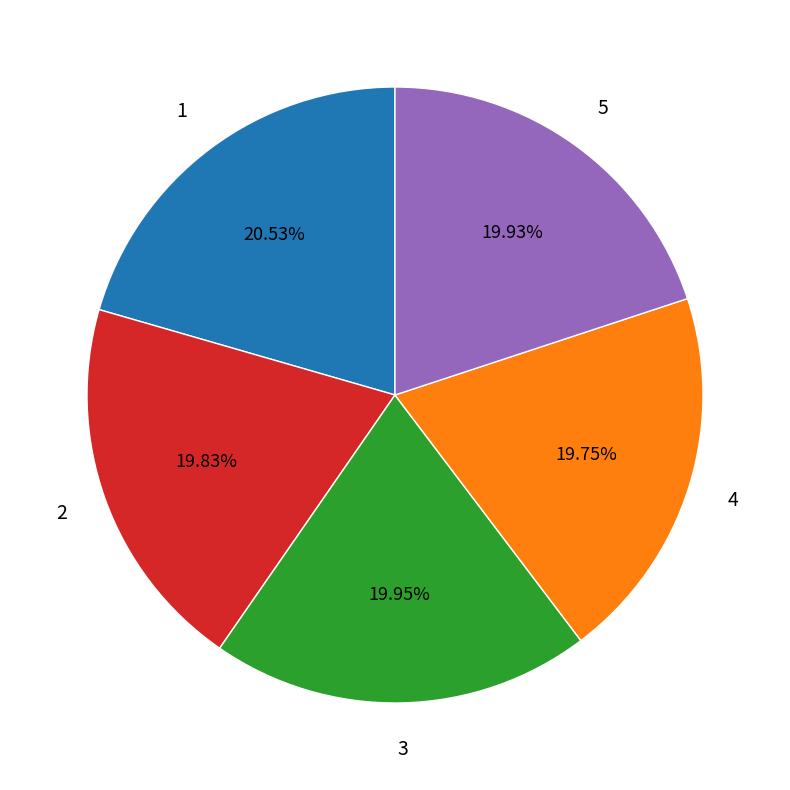

The 1 slice represents 21% of the pie. True or false?

True